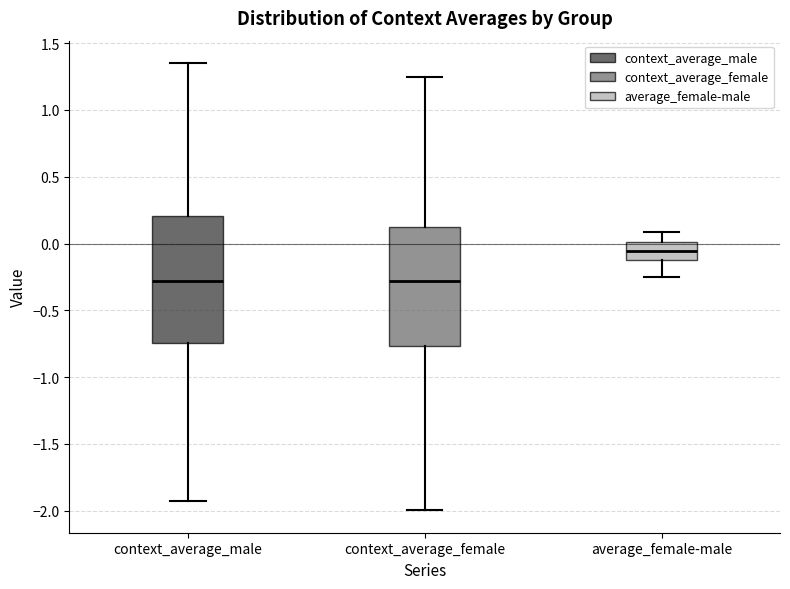

Comparing the boxes themselves (not the whiskers), which one is the tallest?

context_average_male